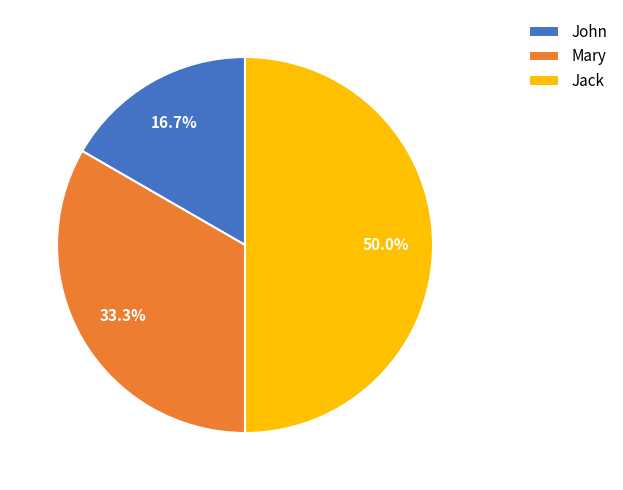

Between John and Mary, which is larger?

Mary